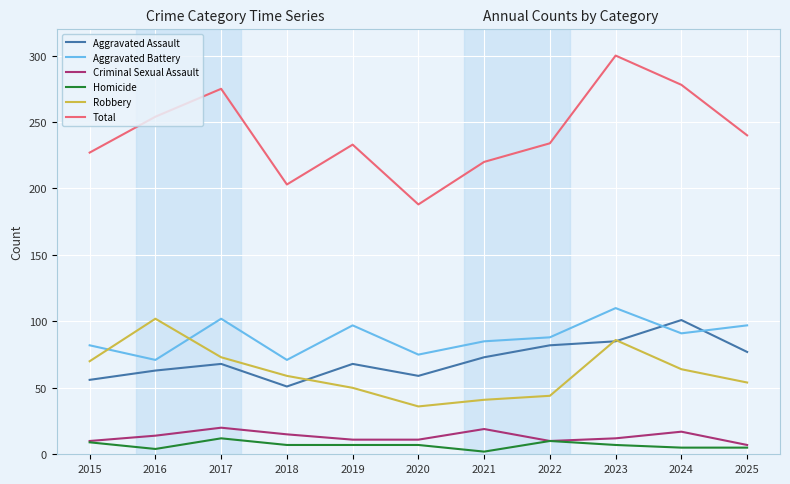

How many interior local valleys does the Aggravated Battery series have?

4